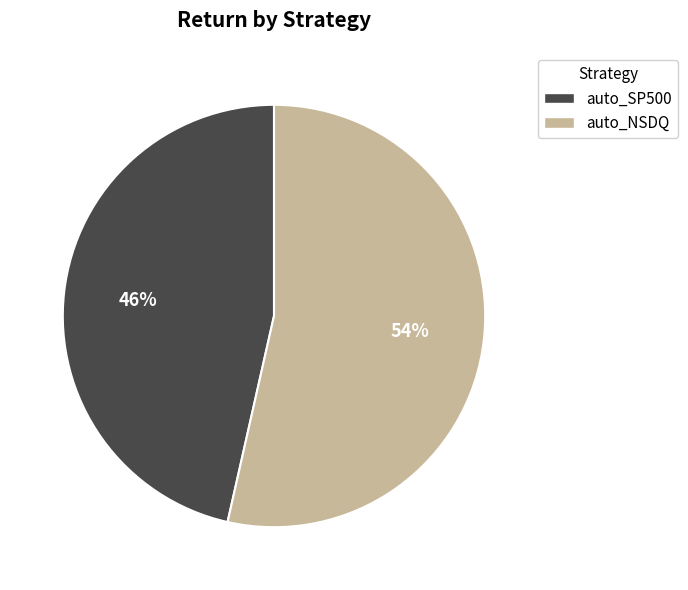

Count the number of slices in the pie.

2